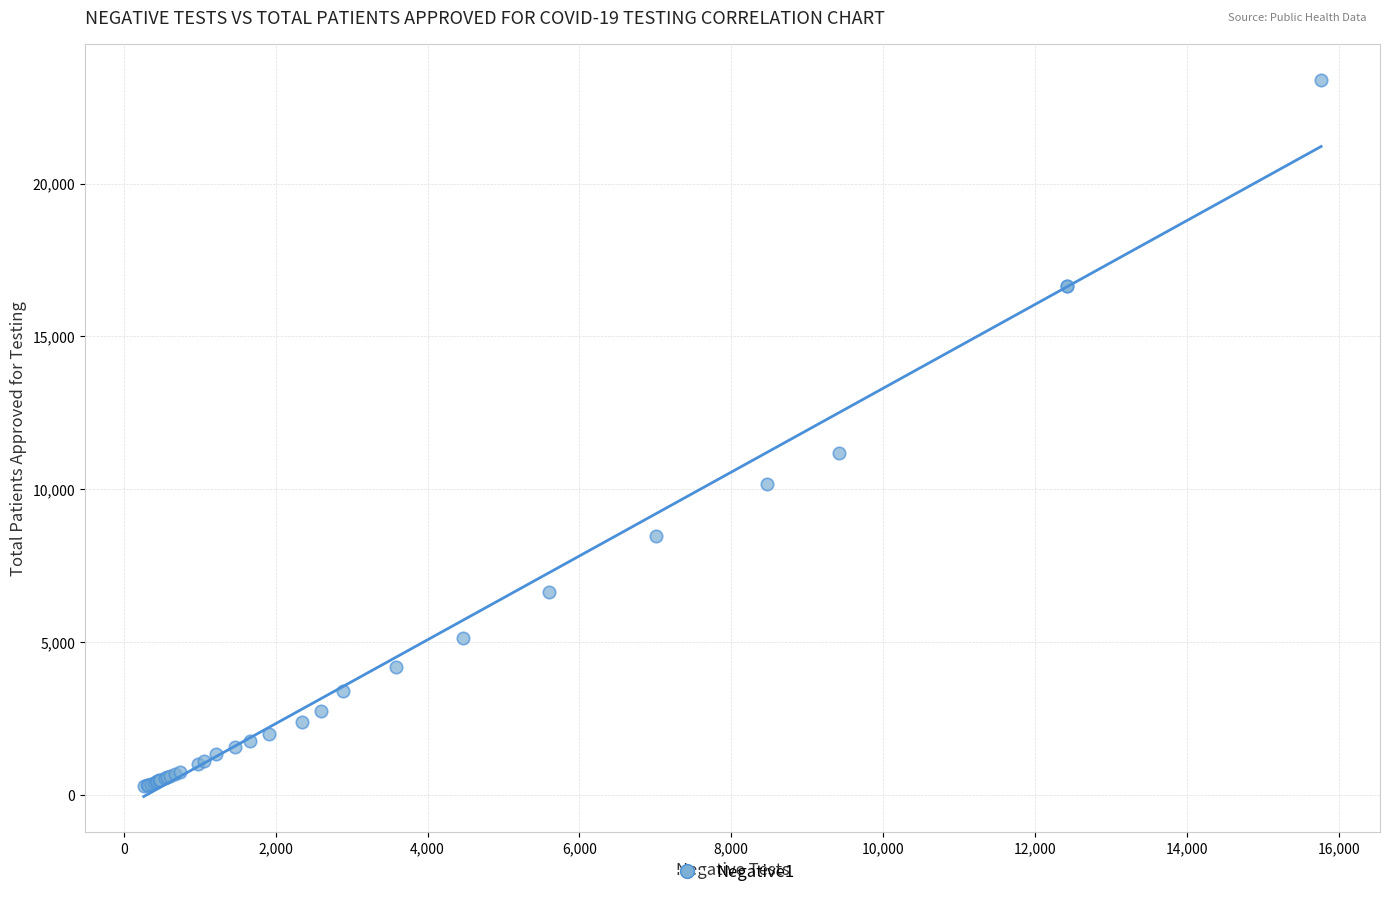

What Y value in the scatter plot is closest to 11834?

11171